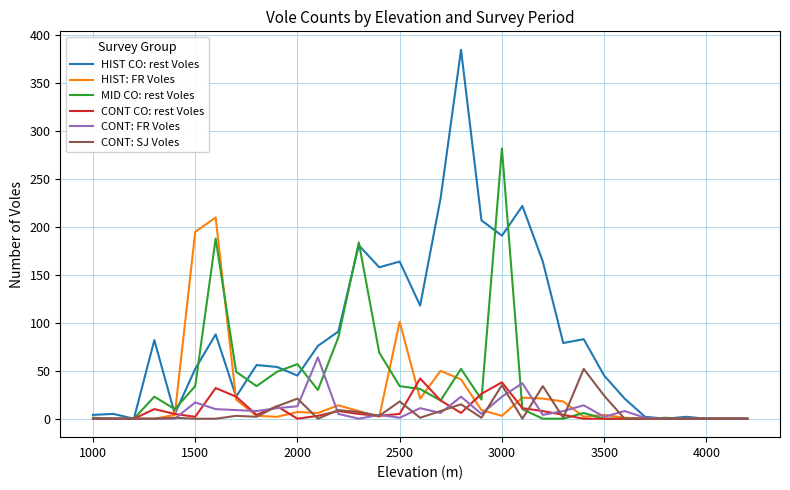

Which series has the largest range (max minus min)?

HIST CO: rest Voles